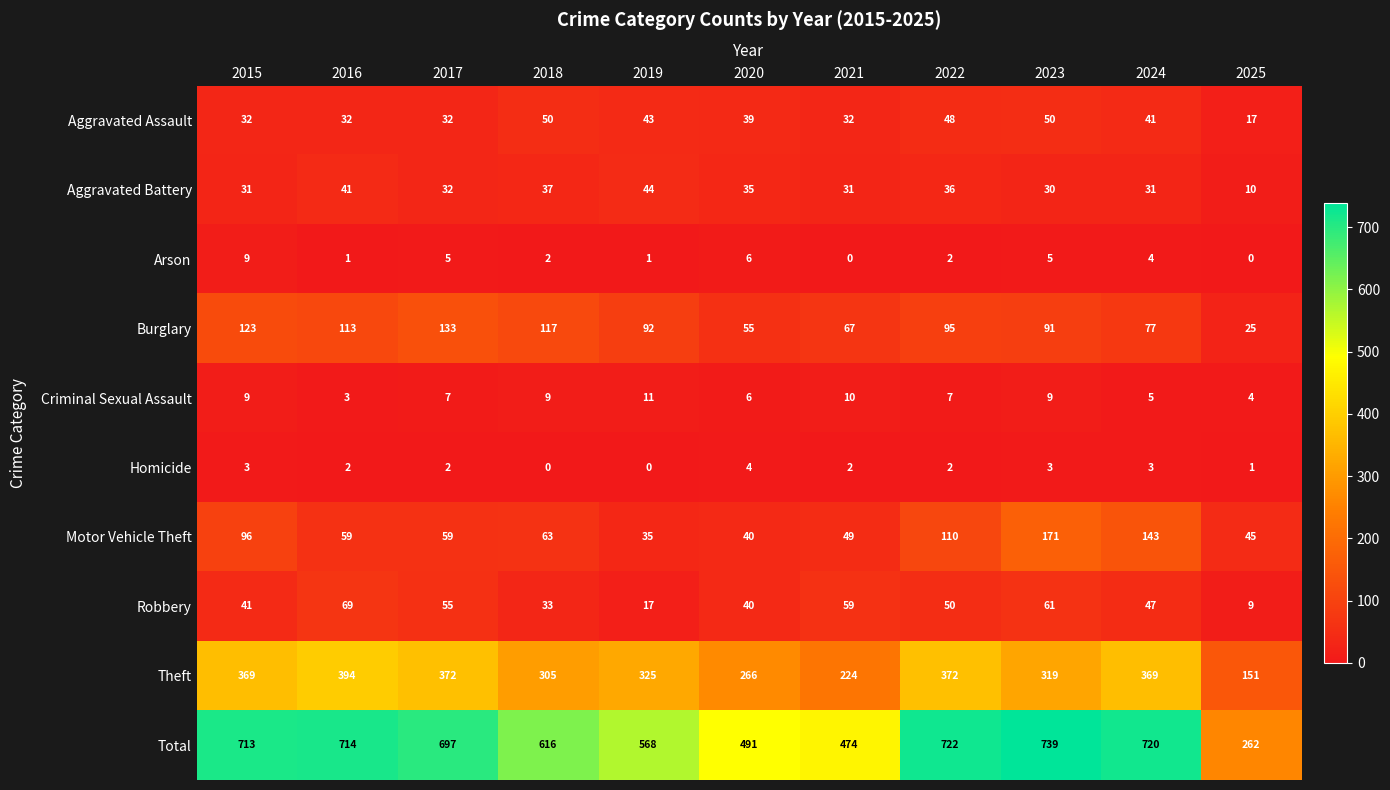

Which series changed the most between 2017 and 2021?

Total